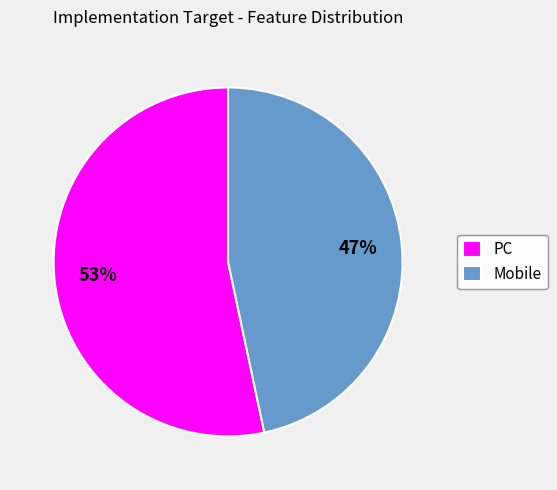

How many segments does this pie chart have?

2